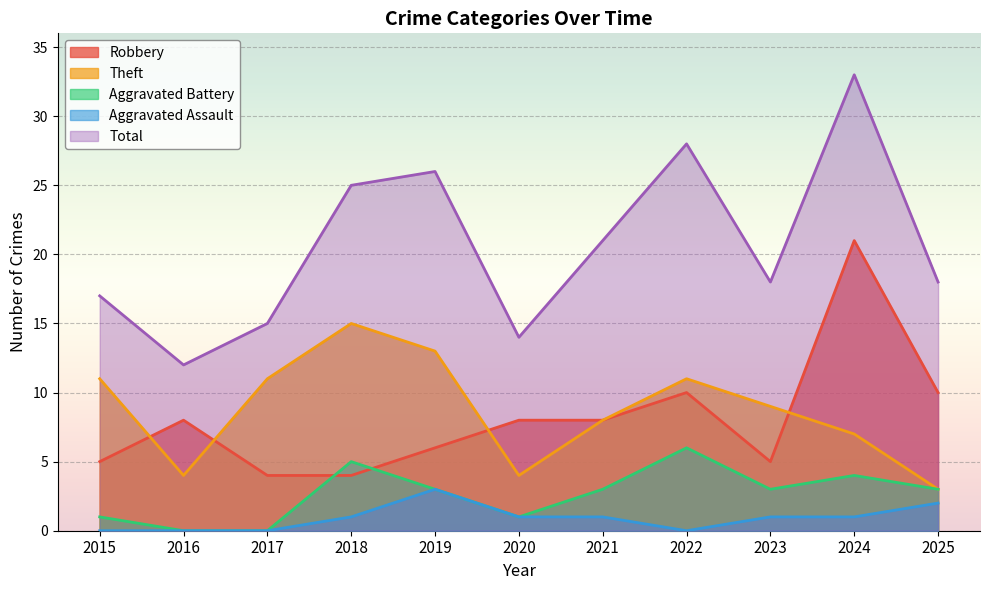

In Robbery, how many points are higher than both neighbors (excluding endpoints)?

3